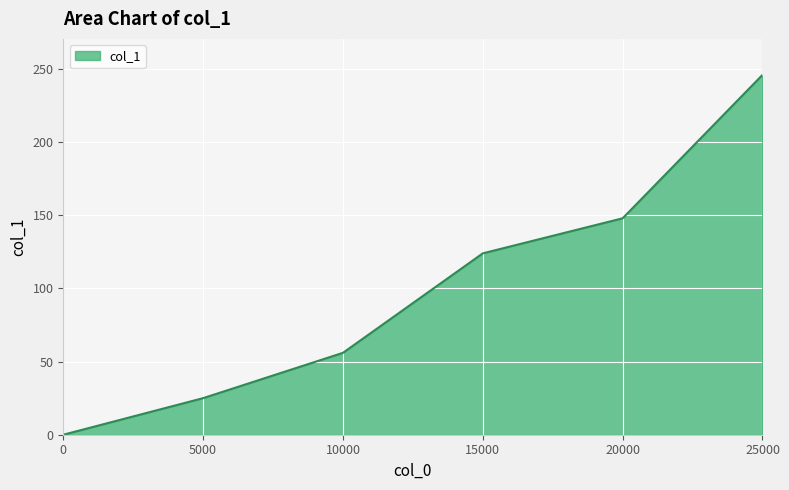

Reading right to left, extract all data points from this chart.

246.0	148.0	124.0	56.0	25.0	0.0